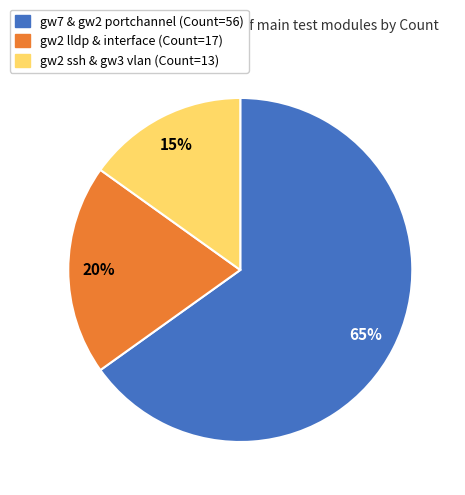

How many slices are in this pie chart?

3